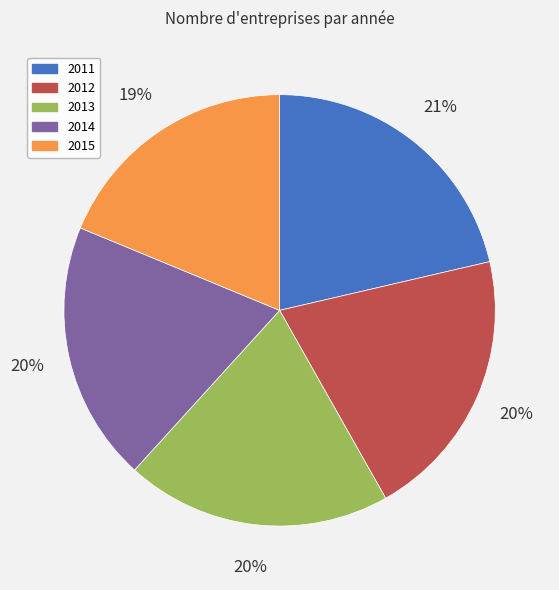

What percentage is the 2015 slice, to the nearest percent?

19%